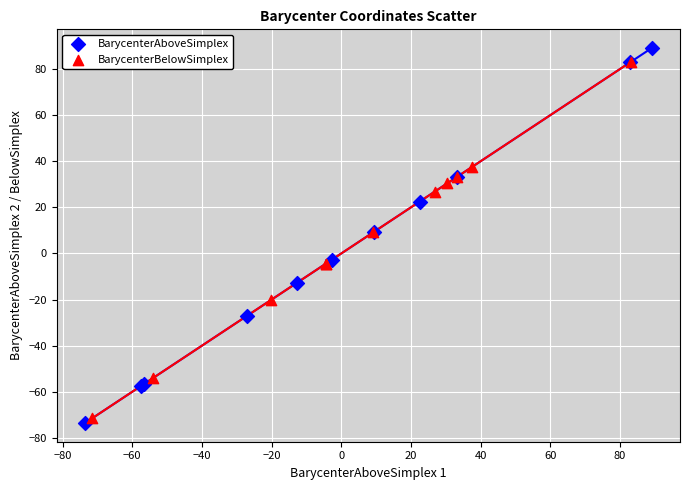

Which series has the largest Y range (max minus min)?

BarycenterAboveSimplex